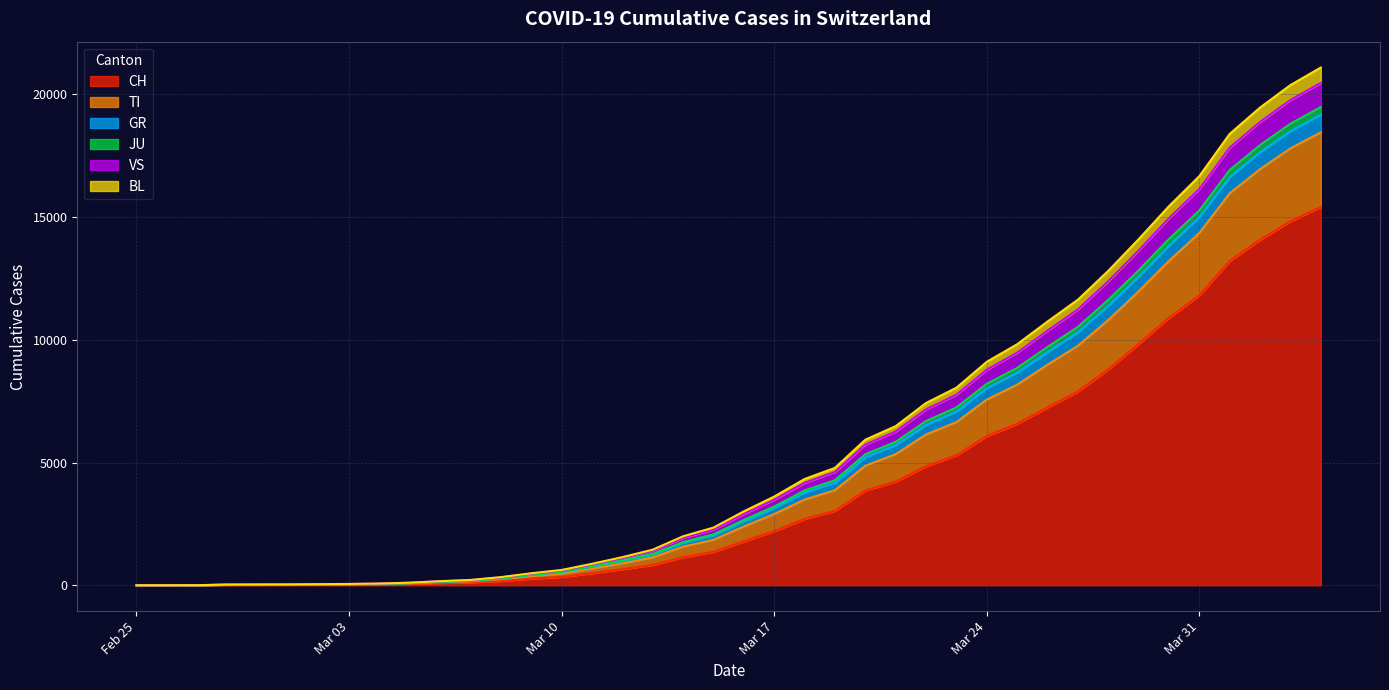

What are all the series names shown in the legend?

CH, TI, GR, JU, VS, BL